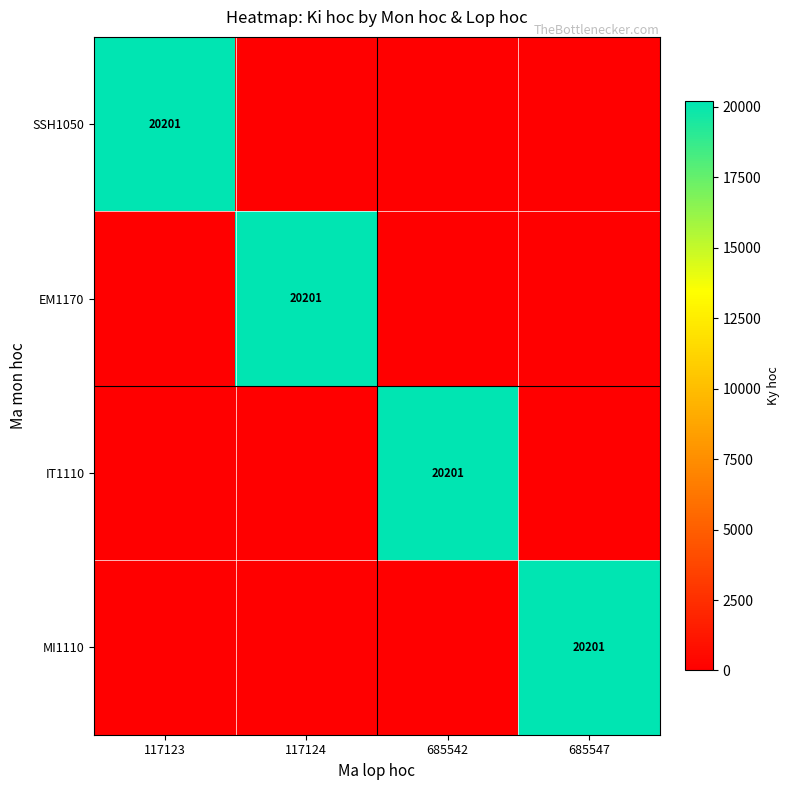

Which series has the largest total across all categories?

SSH1050